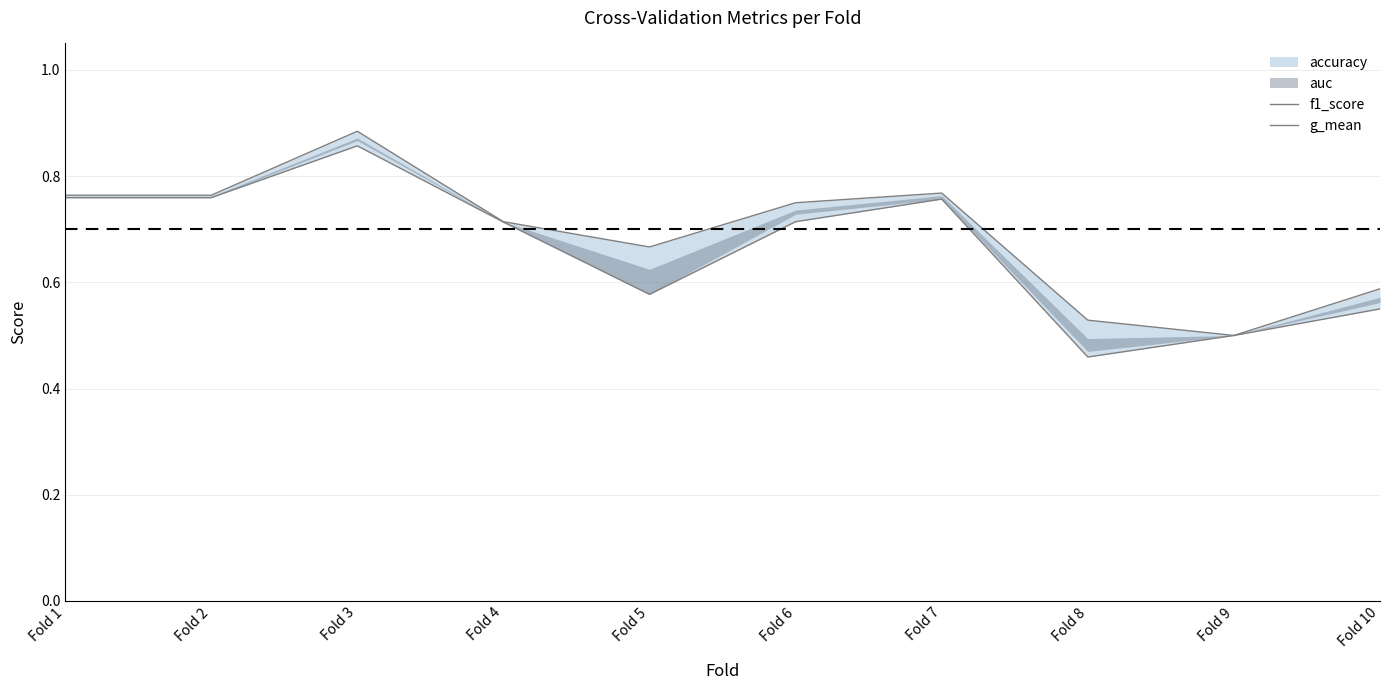

Between Fold 2 and Fold 9, which is larger?

Fold 2